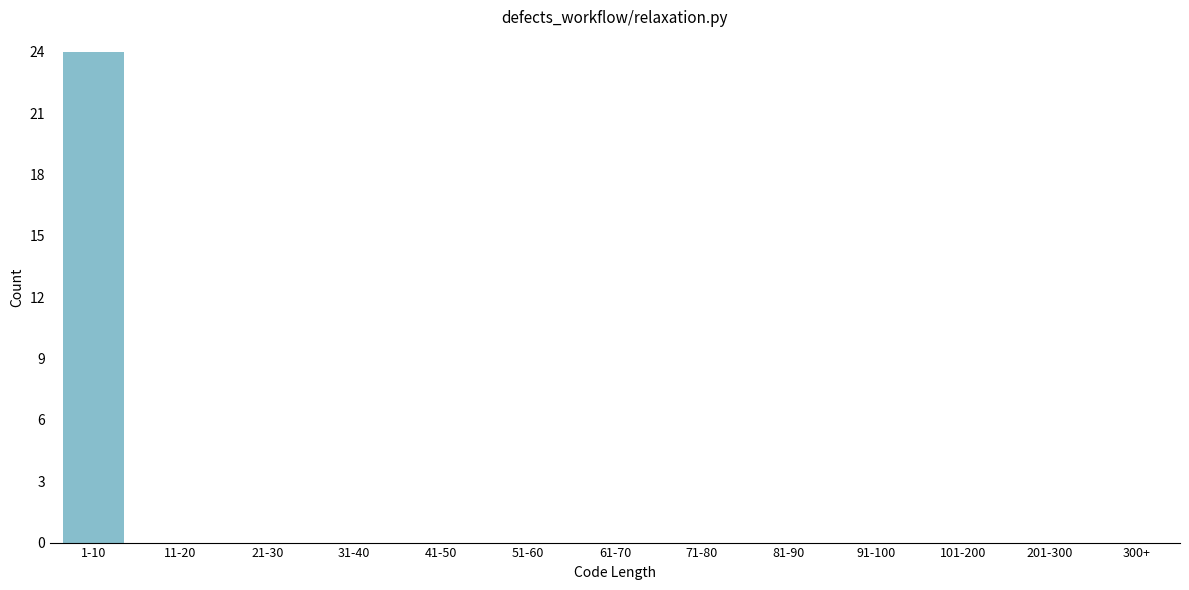

Reading left to right, extract all data points from this chart.

1-10=24	11-20=0	21-30=0	31-40=0	41-50=0	51-60=0	61-70=0	71-80=0	81-90=0	91-100=0	101-200=0	201-300=0	300+=0